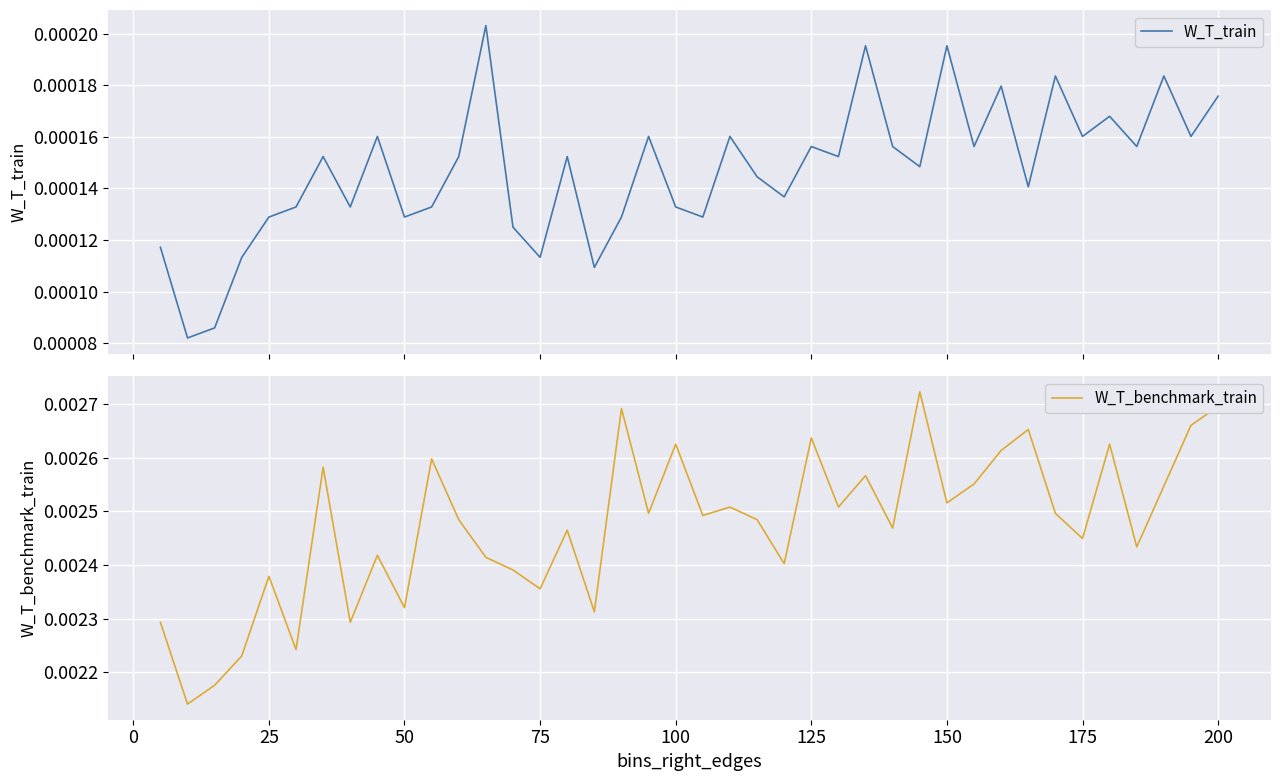

How many lines are shown in the chart?

2